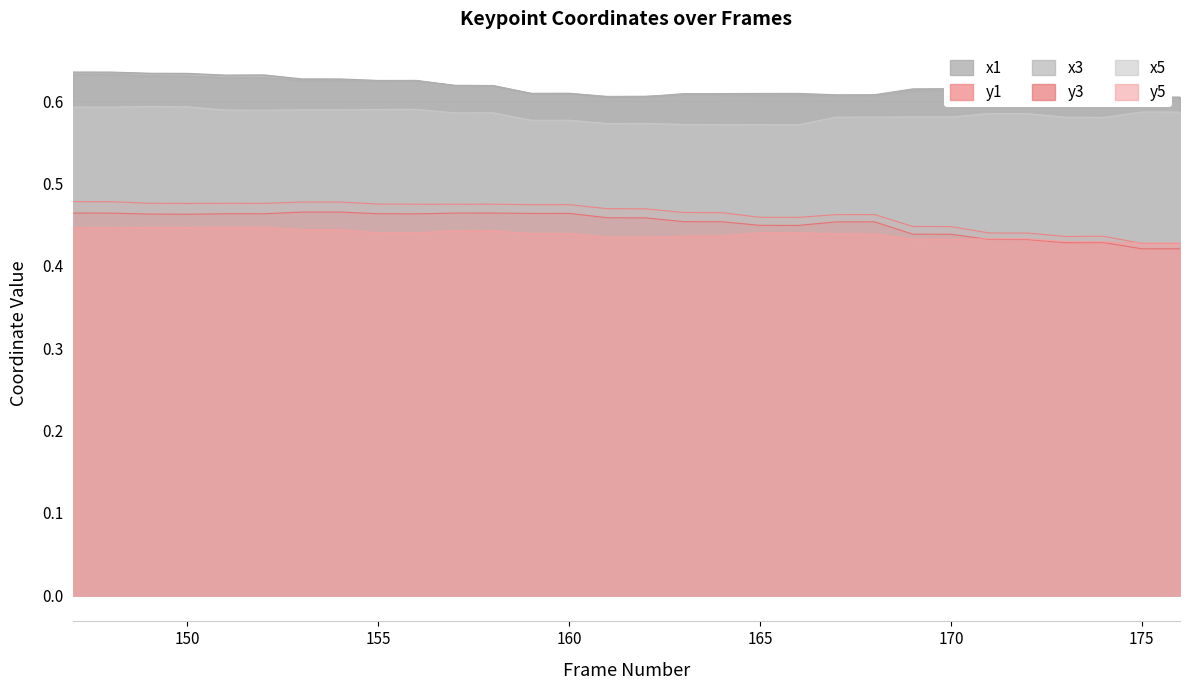

How many interior local valleys does the x1 series have?

7